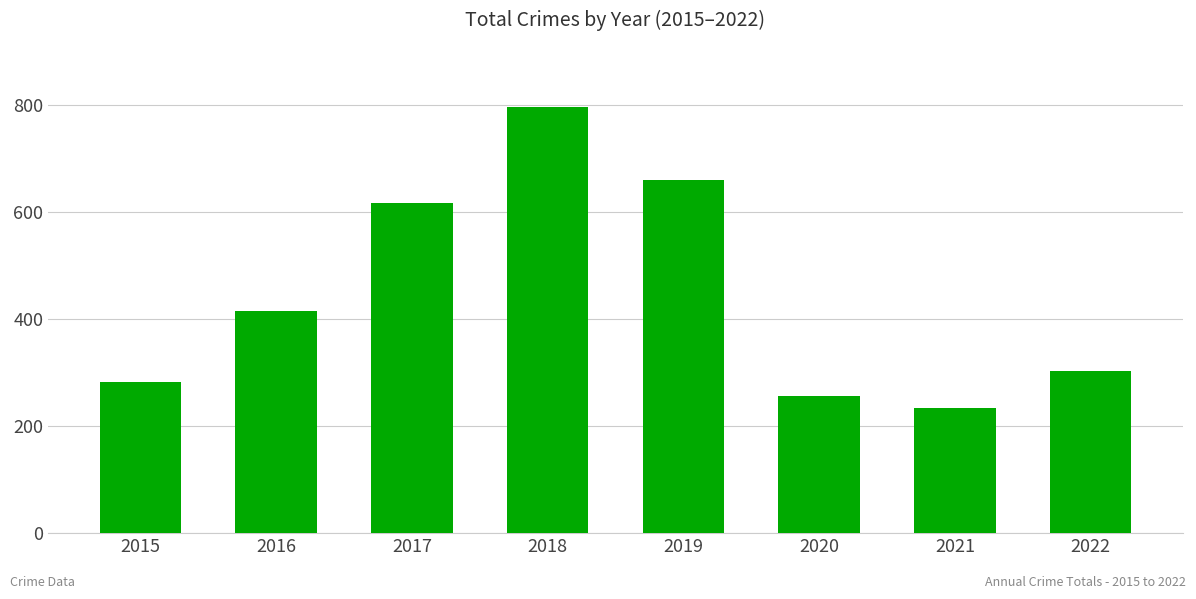

What is the ratio of the value at 2017 to the value at 2019?

0.9